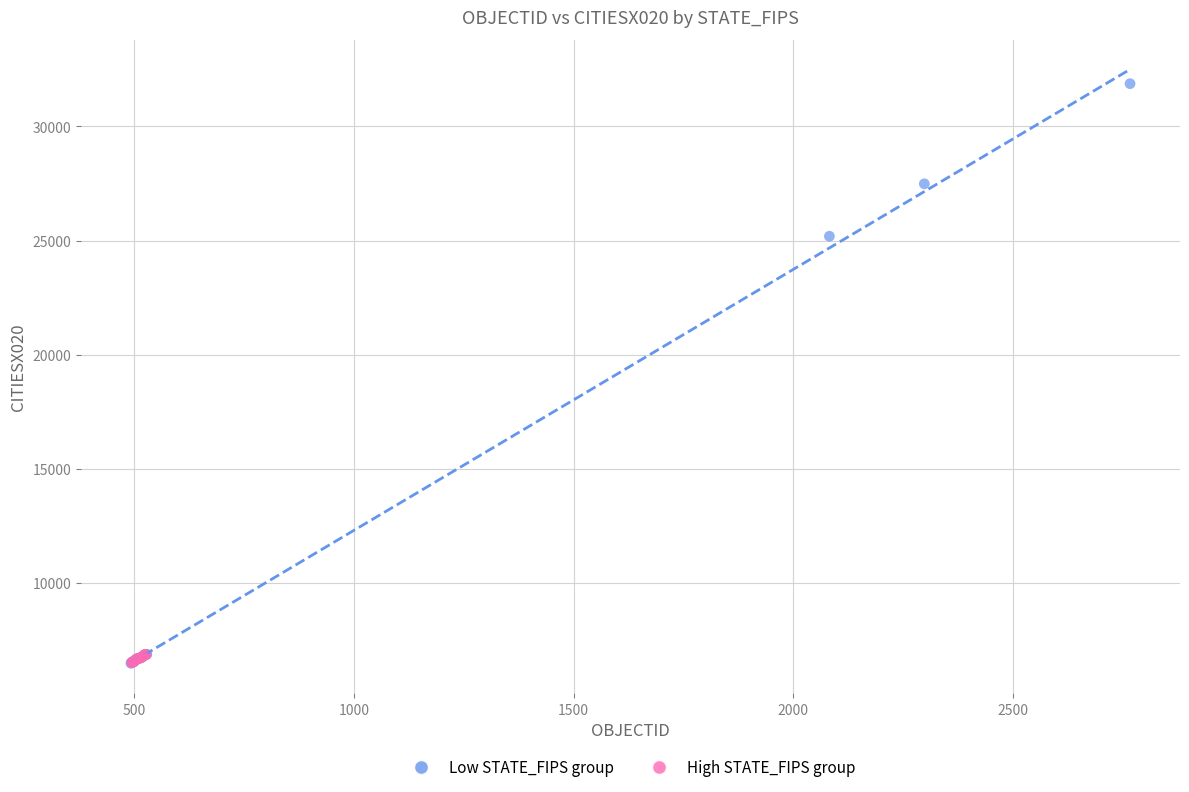

Which series has the largest Y range (max minus min)?

Low STATE_FIPS group